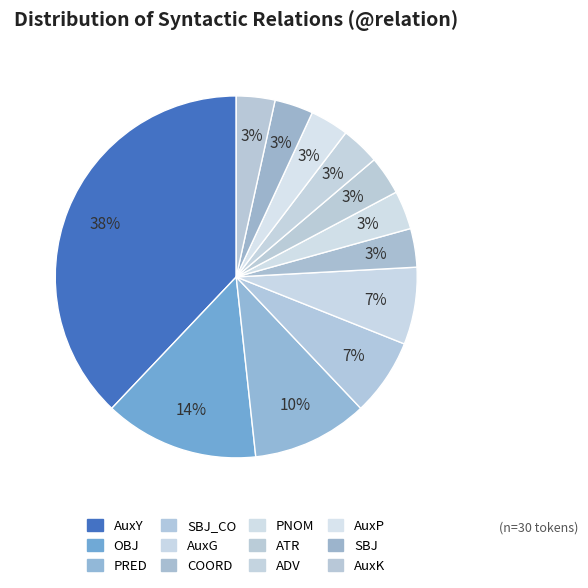

Count the number of slices in the pie.

12